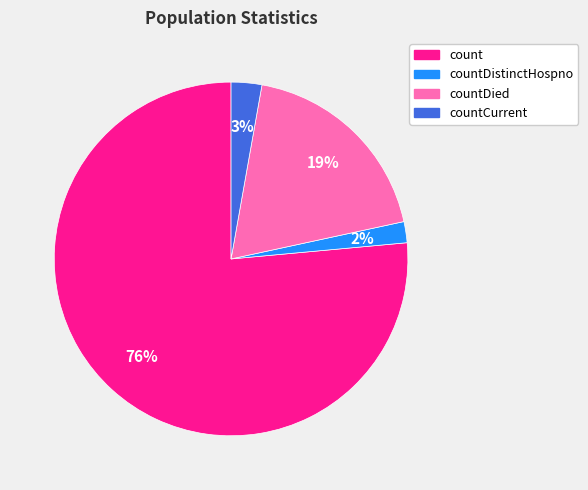

Is there a majority slice in this chart?

Yes